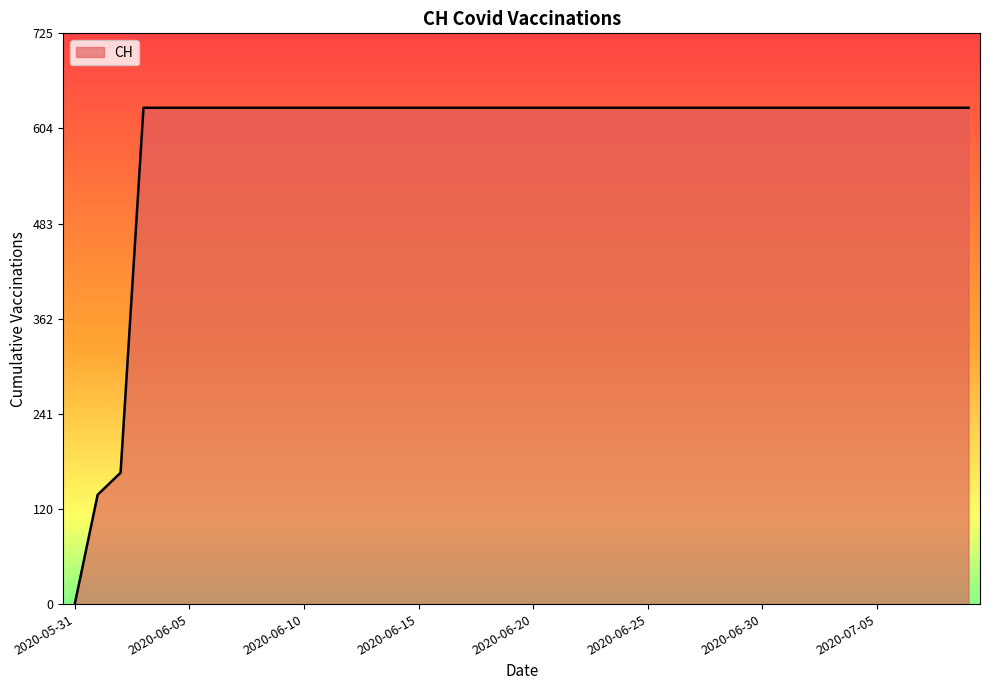

What is the maximum value shown in the chart?

631